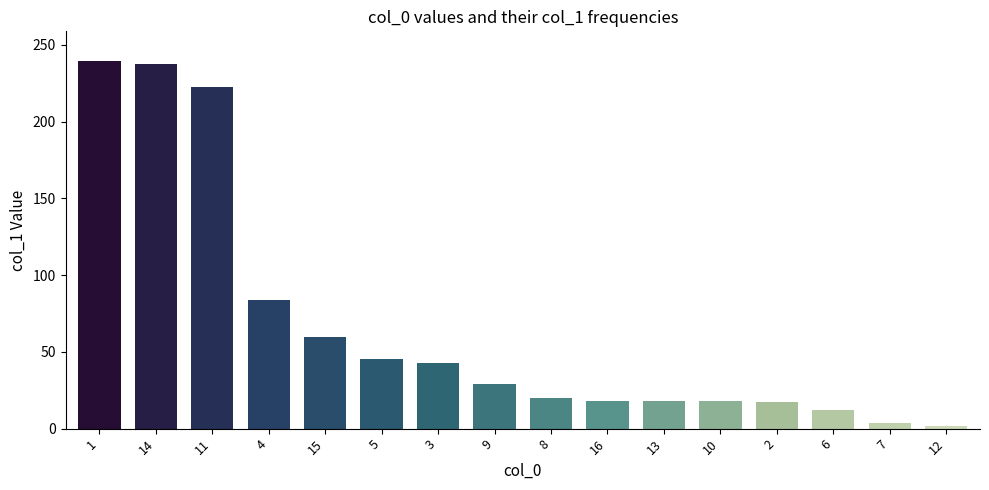

What is the value of the 8th bar from the left?

29.3